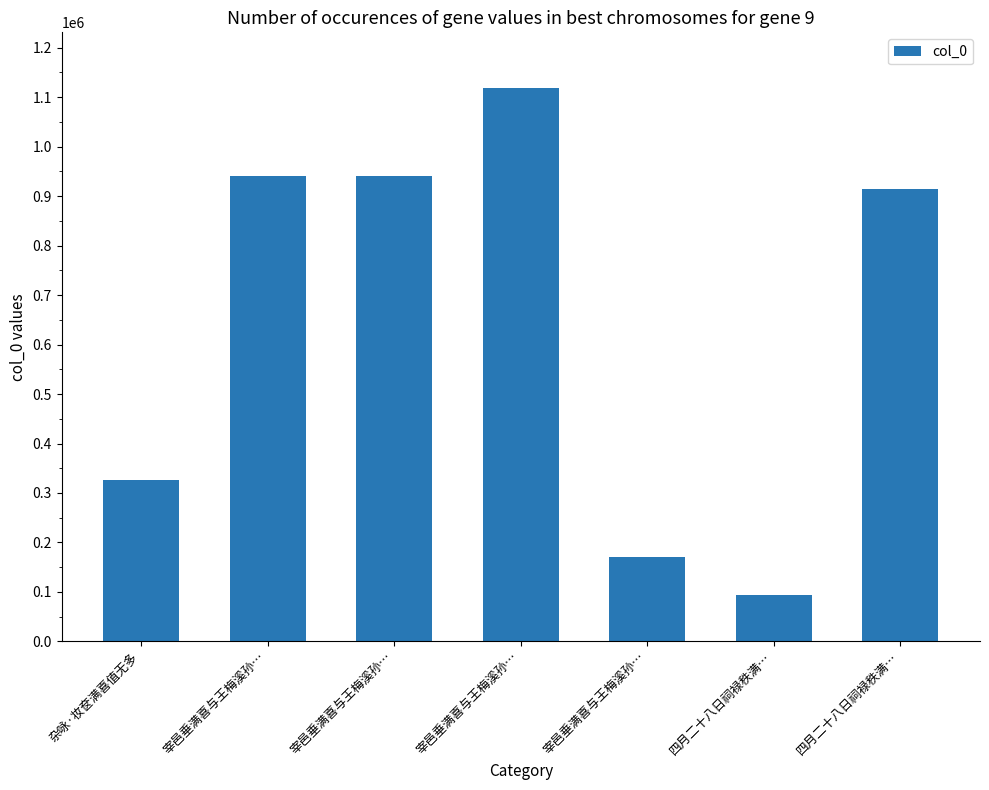

Rank the categories by value from lowest to highest.

四月二十八日祠禄秩满…, 宰邑垂满喜与王梅溪孙…, 杂咏·妆奁满喜值无多, 四月二十八日祠禄秩满…, 宰邑垂满喜与王梅溪孙…, 宰邑垂满喜与王梅溪孙…, 宰邑垂满喜与王梅溪孙…